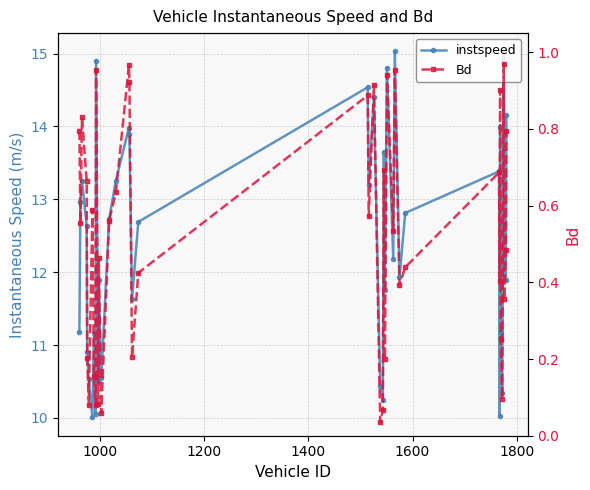

True or false: instspeed and Bd intersect in this chart.

False